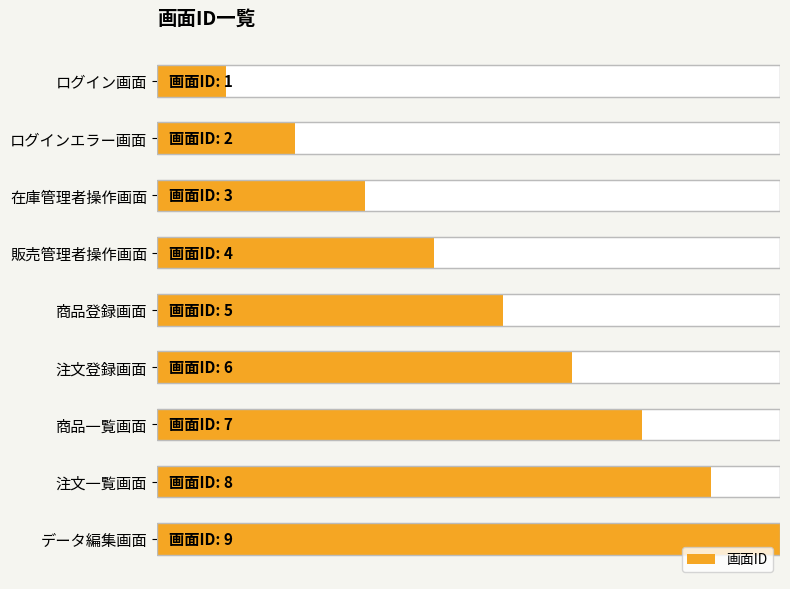

How many data points does each series have?

9